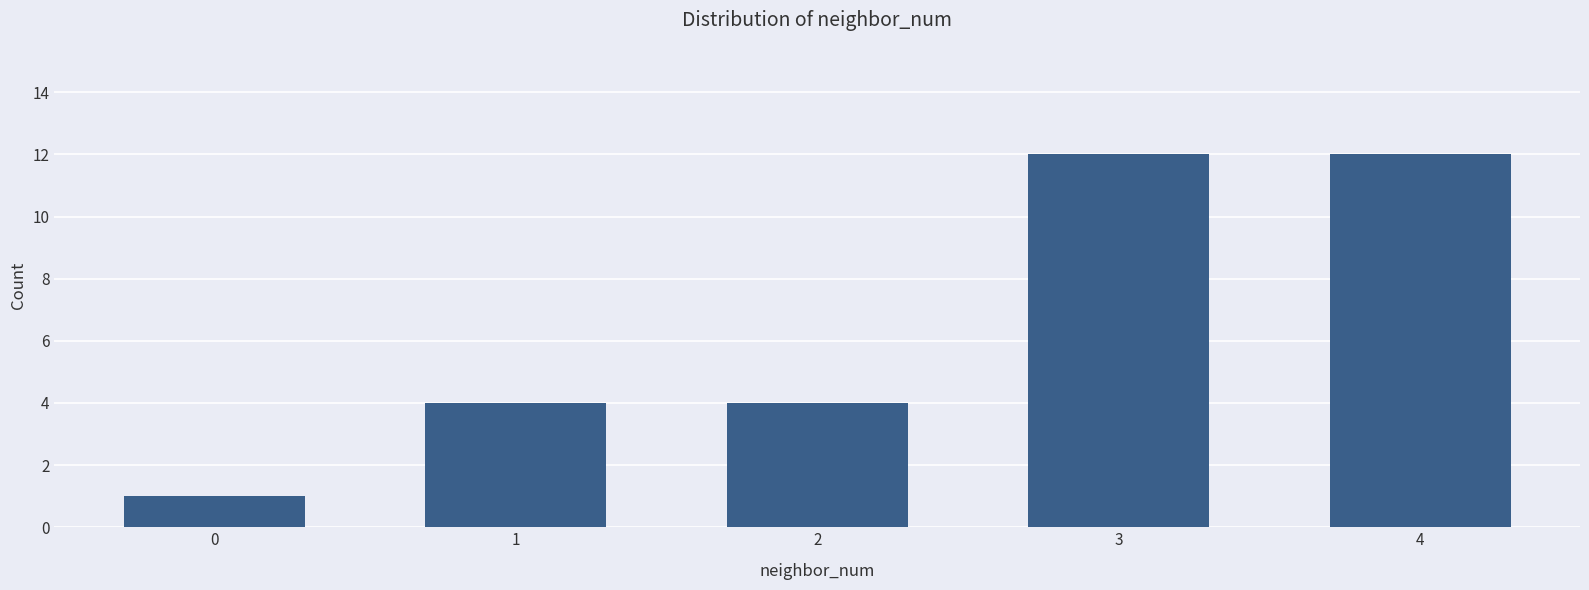

The value at 2 is 4. True or false?

True